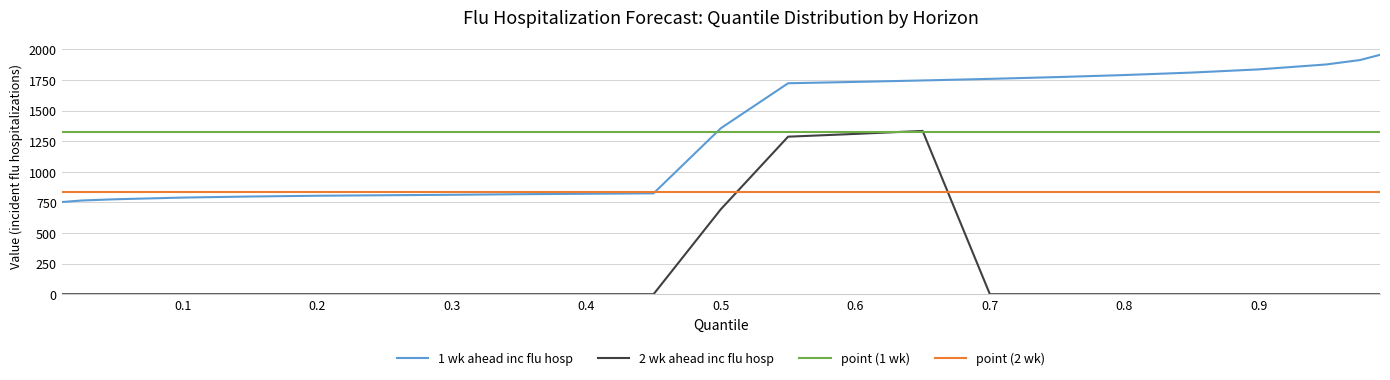

What is the average value of the point (1 wk) series?

1327.3